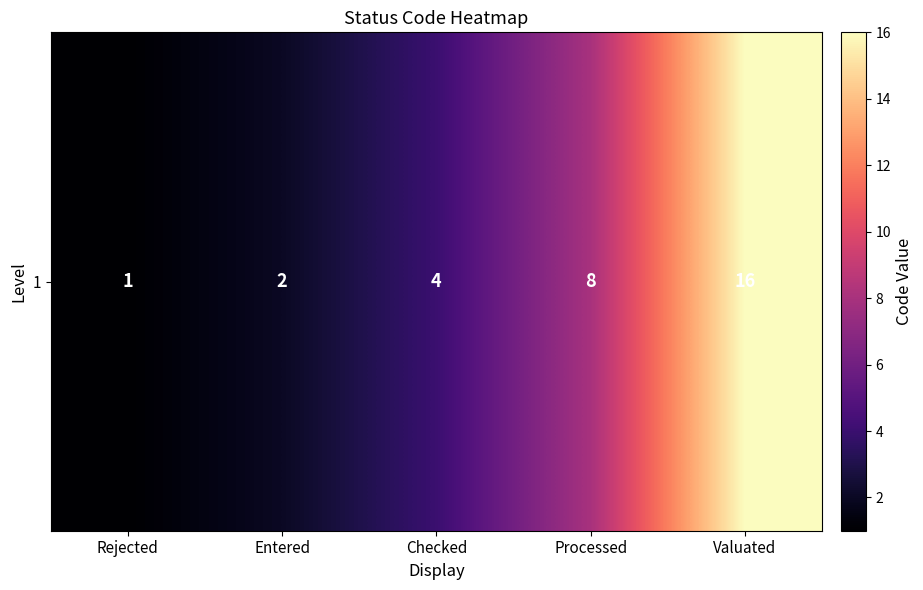

Count the number of categories in the chart.

5